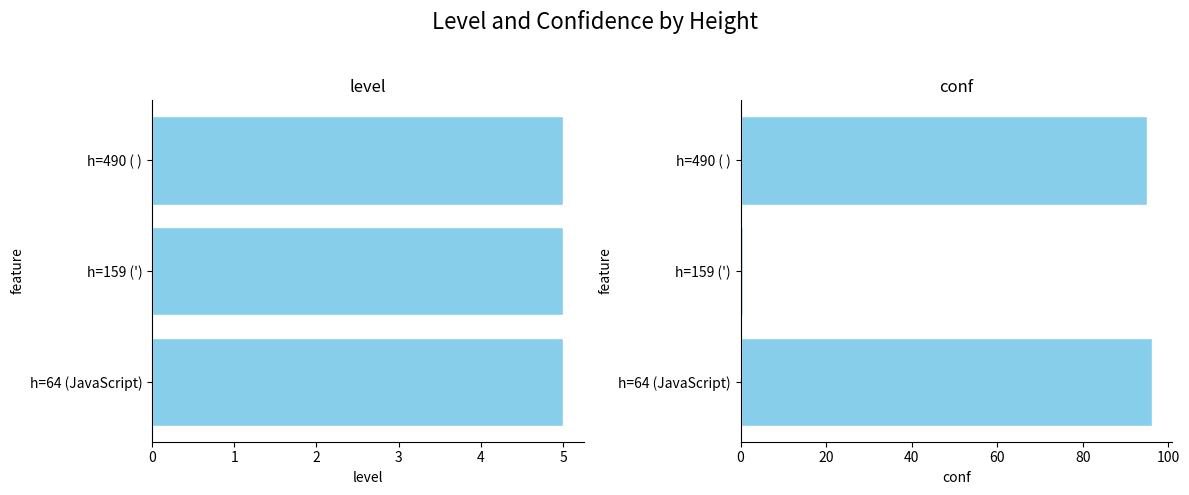

How many bars are there in each group?

2